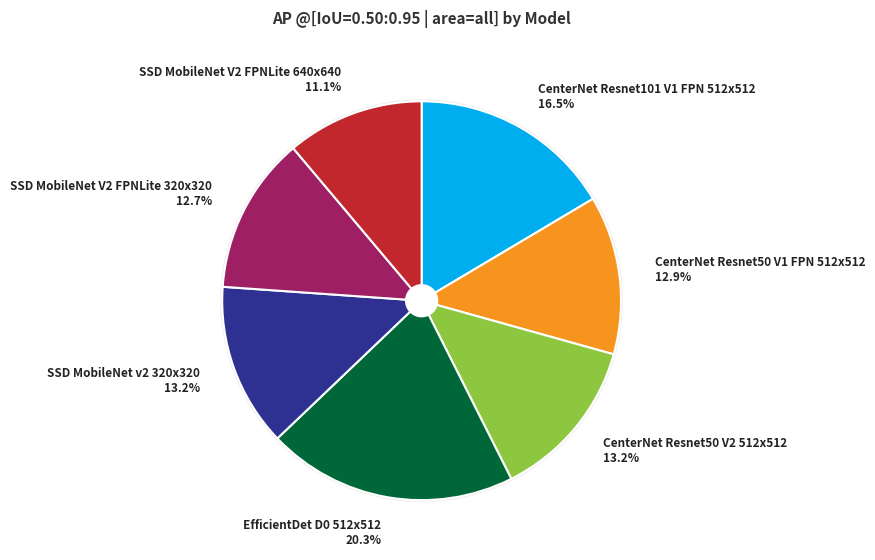

To the nearest percent, what is the average slice percentage?

14%